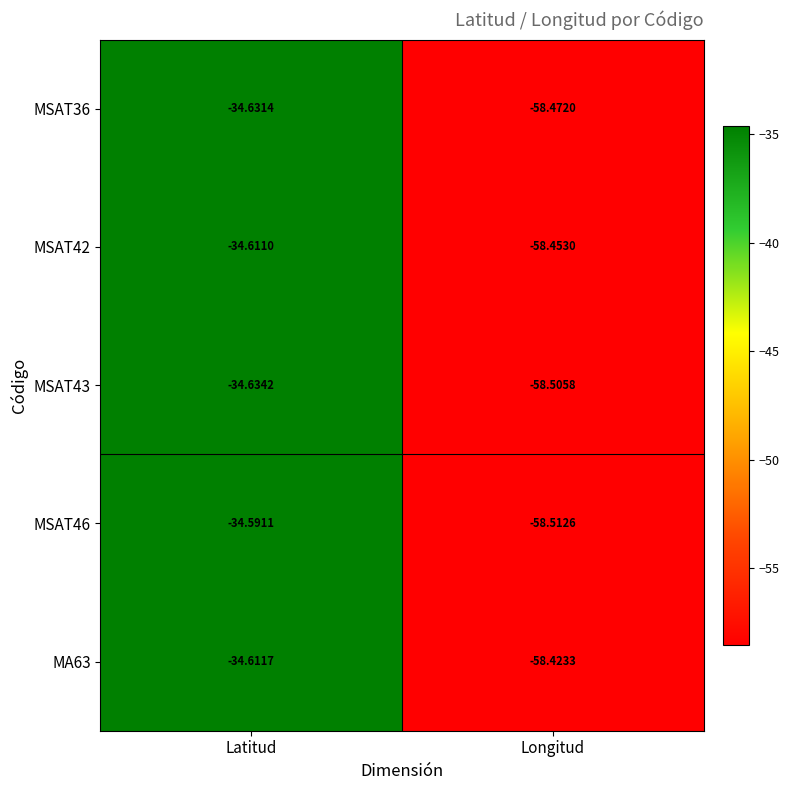

At which label does MSAT43 reach its minimum?

Longitud